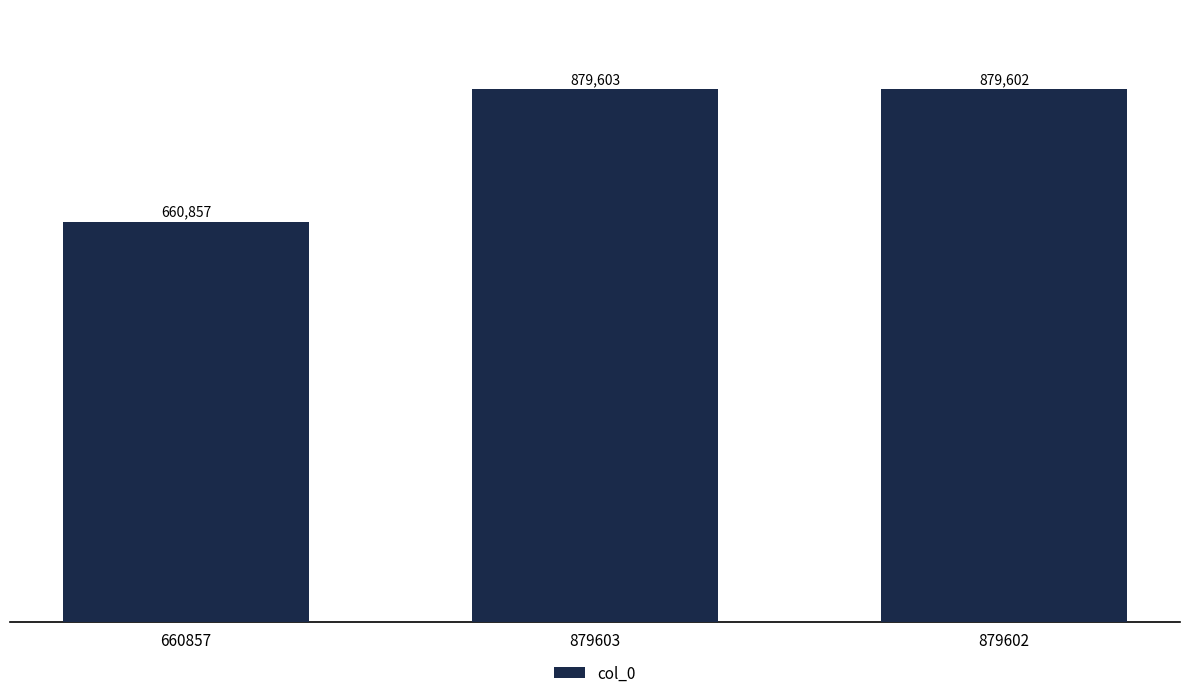

What is the difference between the maximum and second lowest values?

1